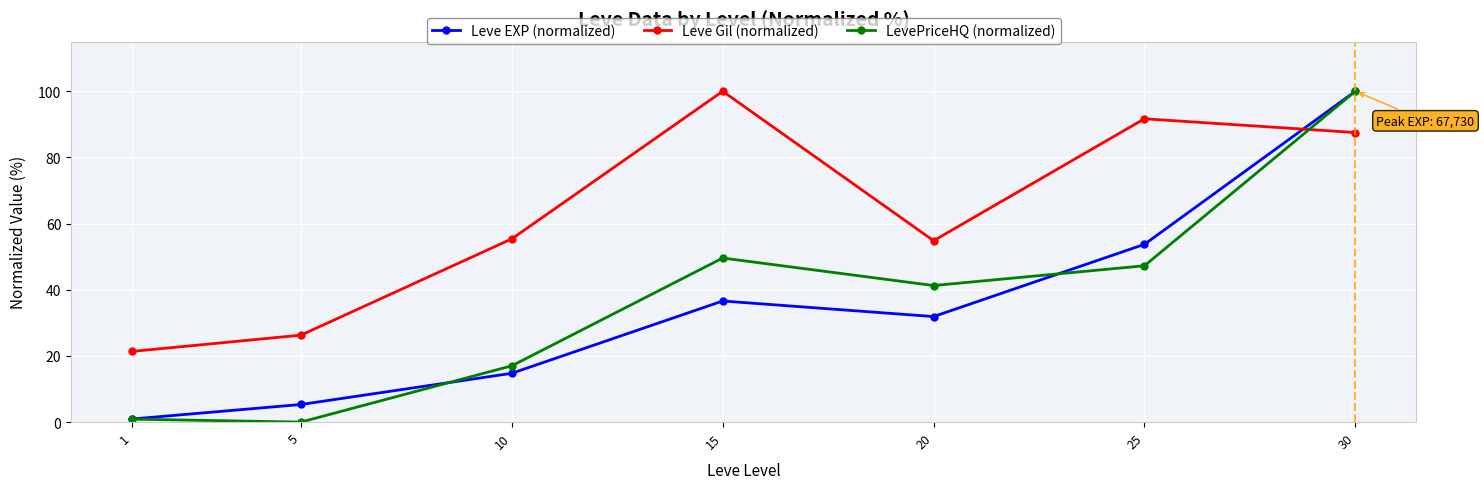

What is the sum of all Leve EXP (normalized) values?

243.2